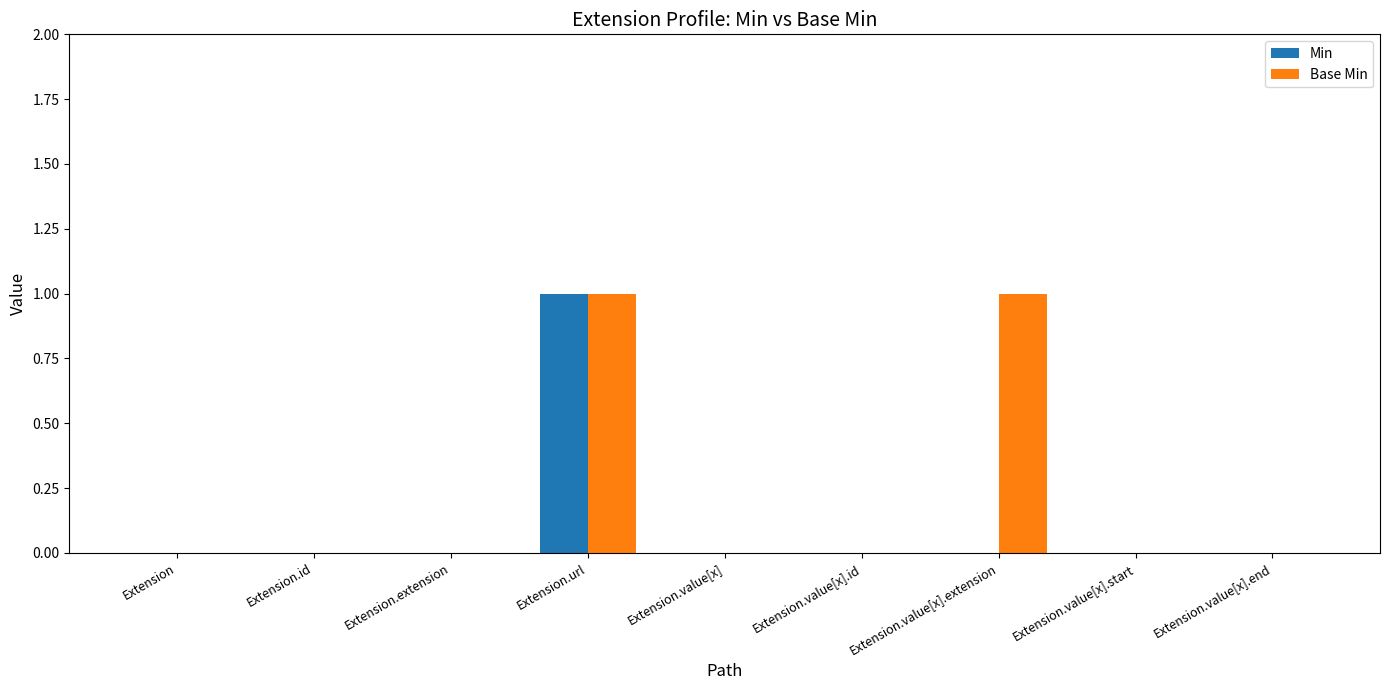

The value of Min at Extension.value[x].start is -1. True or false?

False